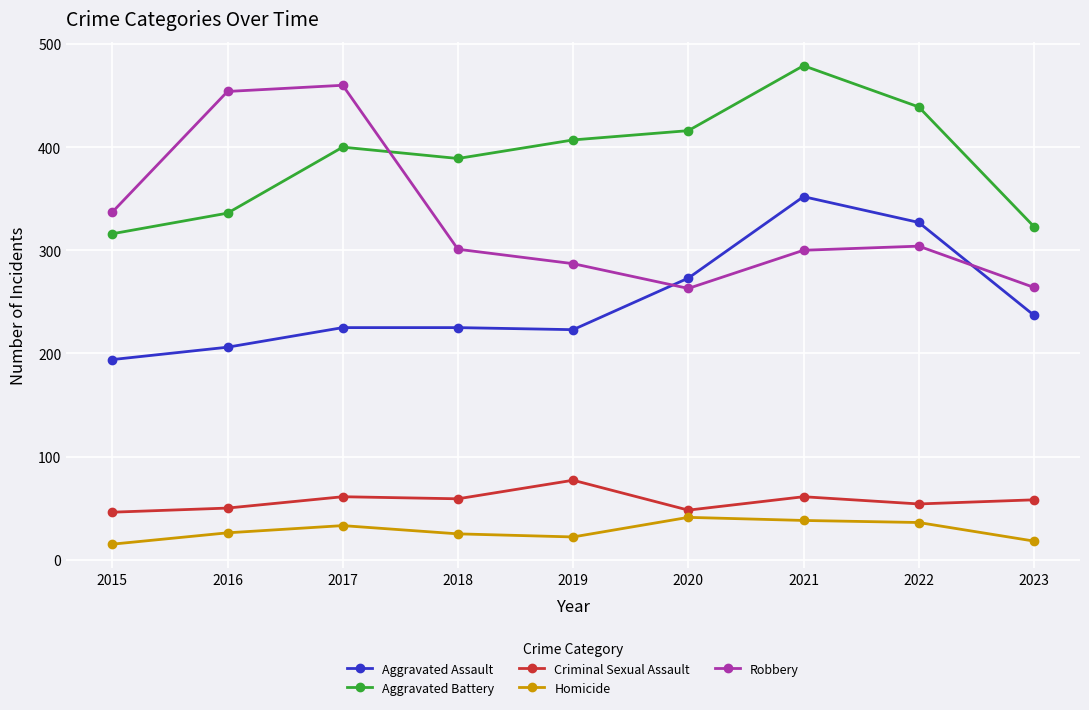

At which category is the sum across all series the highest?

2021